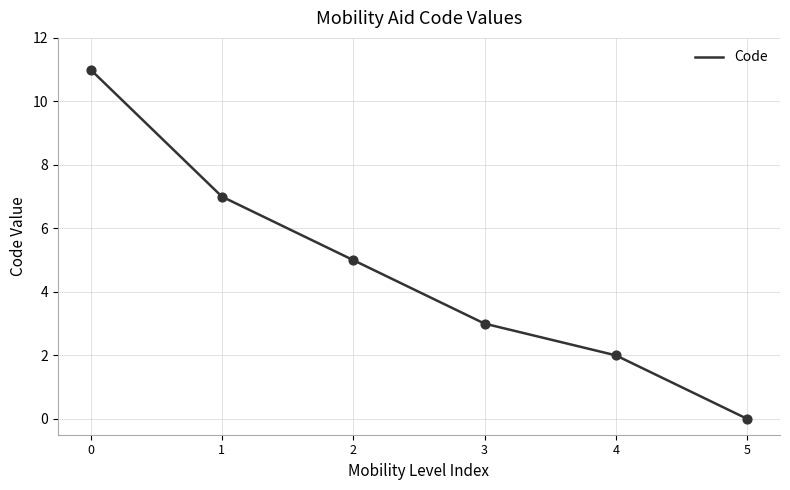

What is the change in value from 0 to 4?

-9